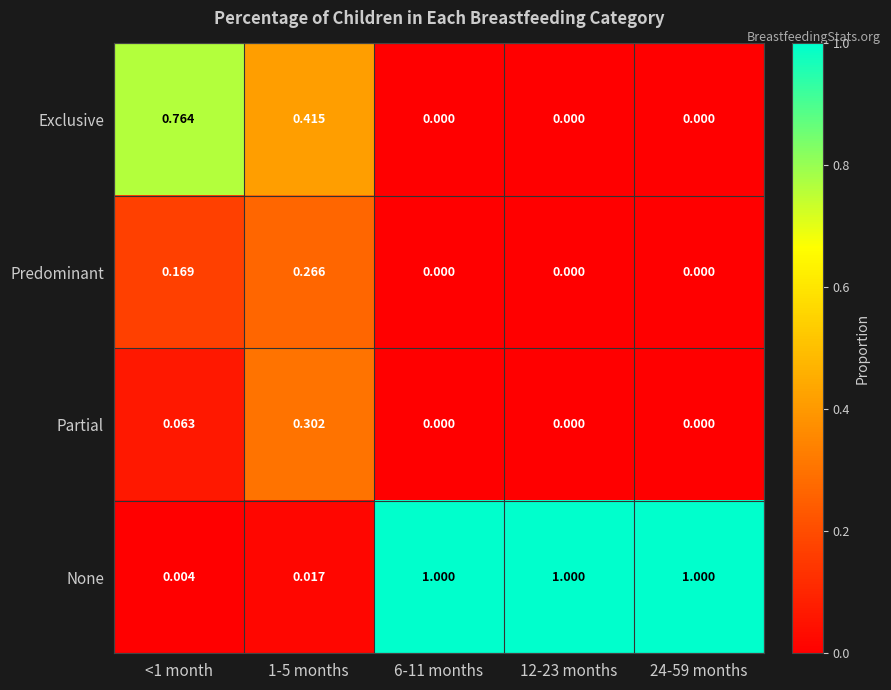

What is the total value across all series at 6-11 months?

1.0